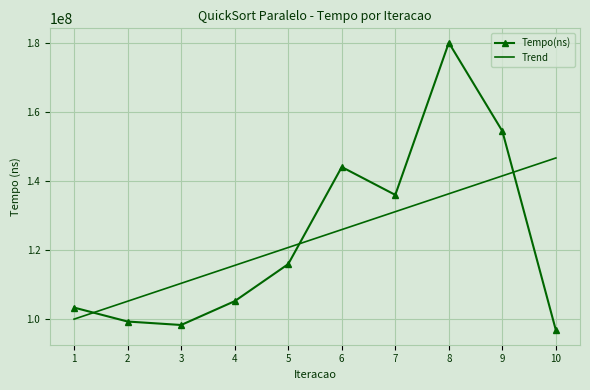

The value of Trend at 7 is 86808750.0. True or false?

False